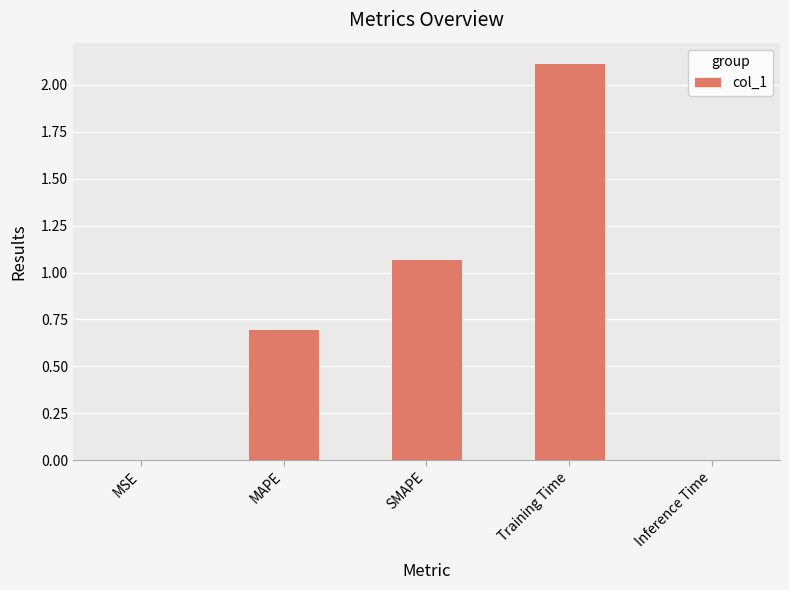

The value at SMAPE is 0.7. True or false?

False